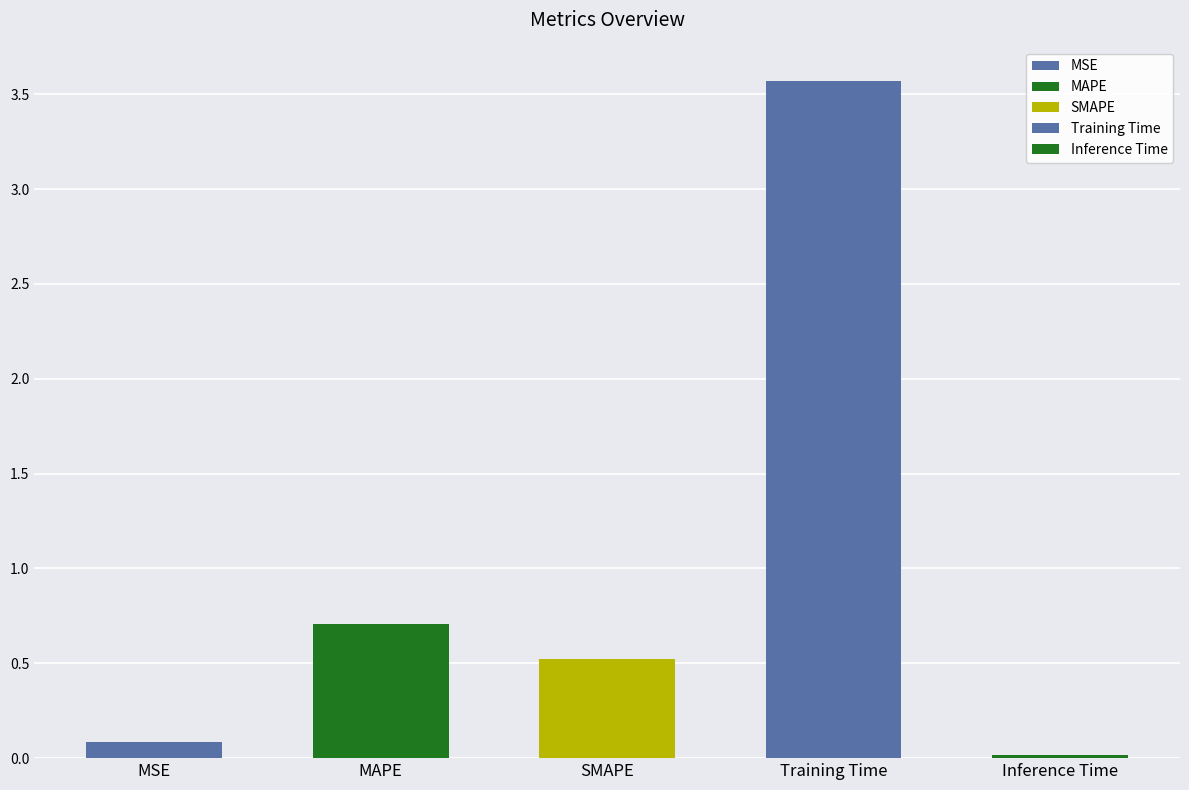

Rank the categories by value from highest to lowest.

Training Time, MAPE, SMAPE, MSE, Inference Time